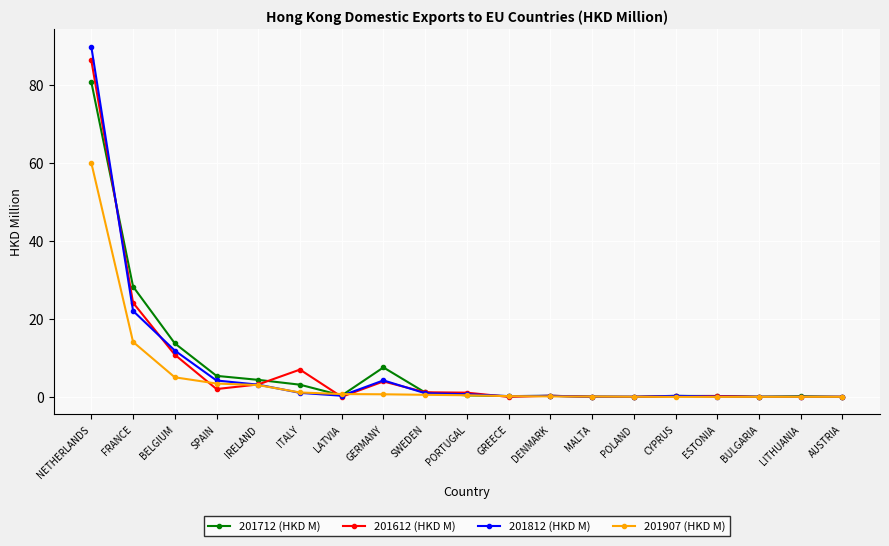

How many lines are shown in the chart?

4